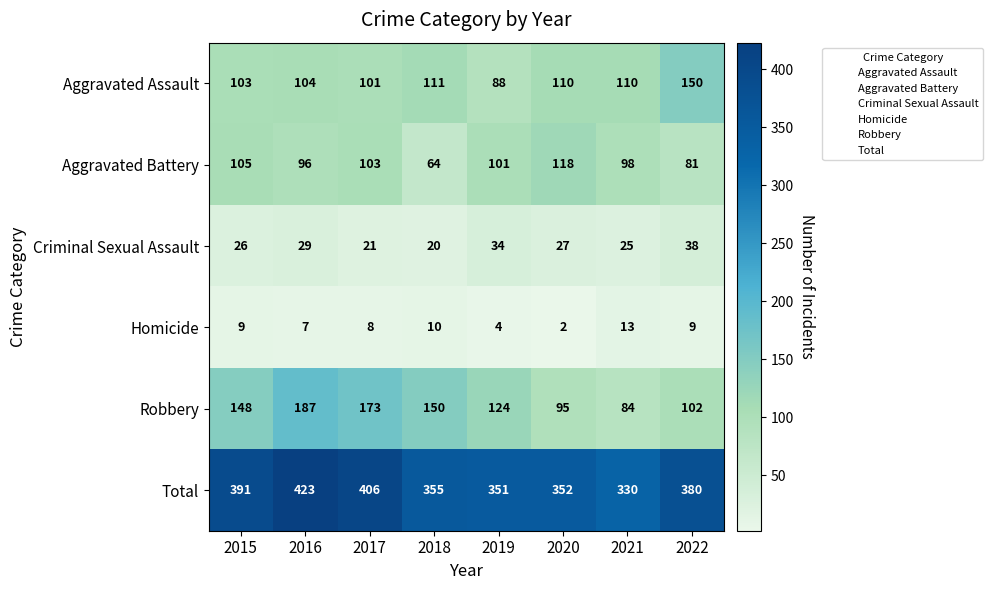

Between 2018 and 2022, which series saw the biggest shift?

Robbery